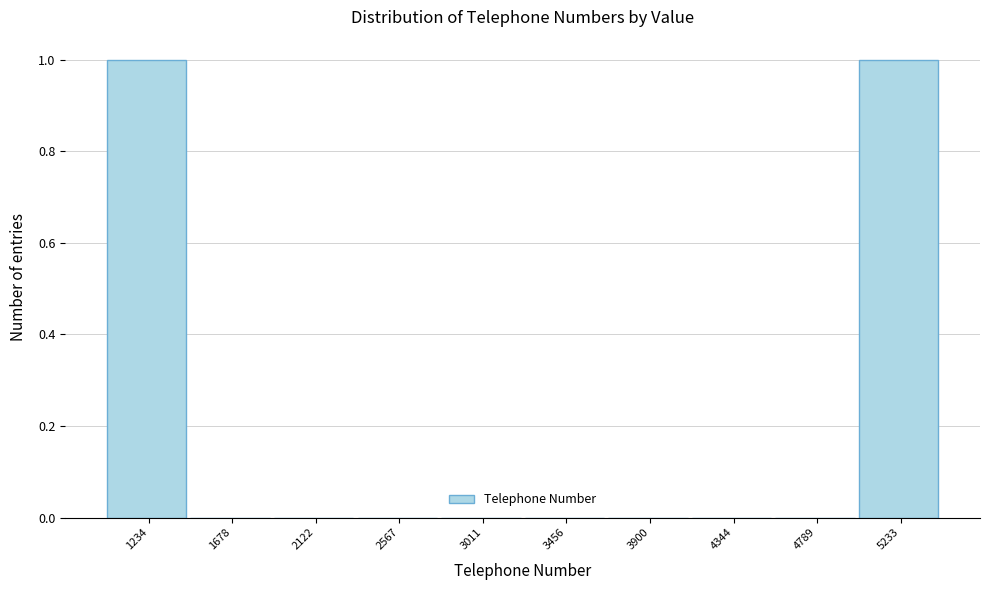

Reading left to right, extract all data points from this chart.

1234=1	1678=0	2122=0	2567=0	3011=0	3456=0	3900=0	4344=0	4789=0	5233=1